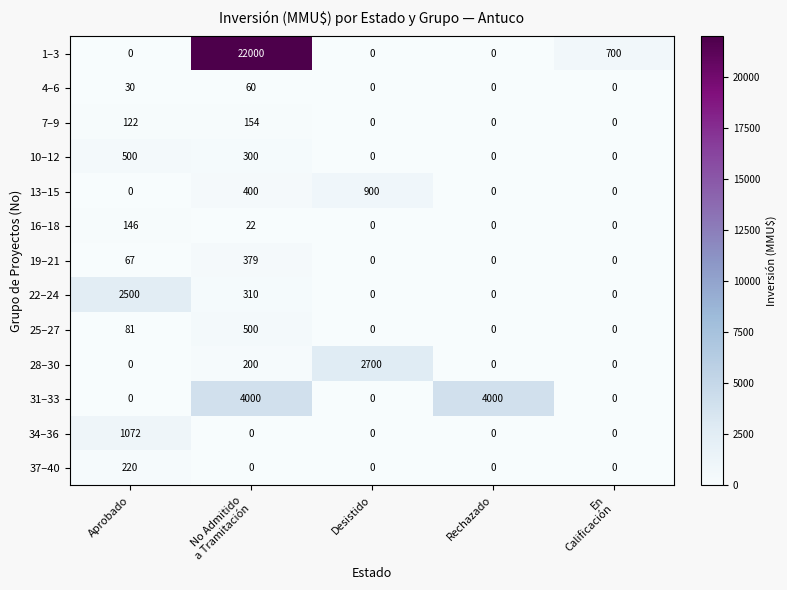

Which series has the widest spread of values?

1–3